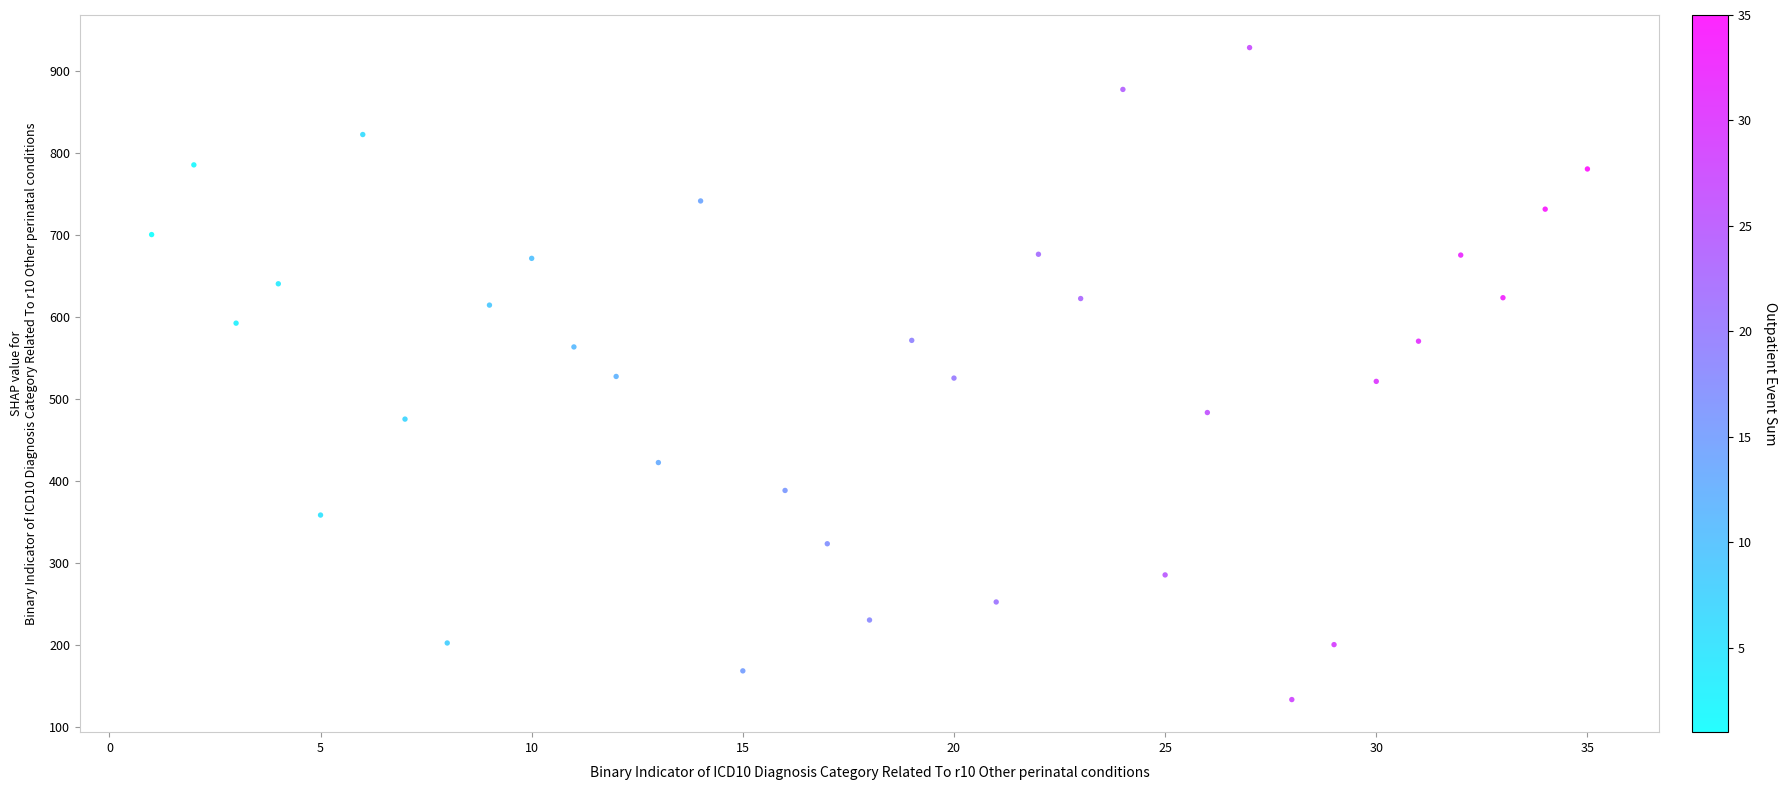

What is the range of Y values (max minus min)?

795